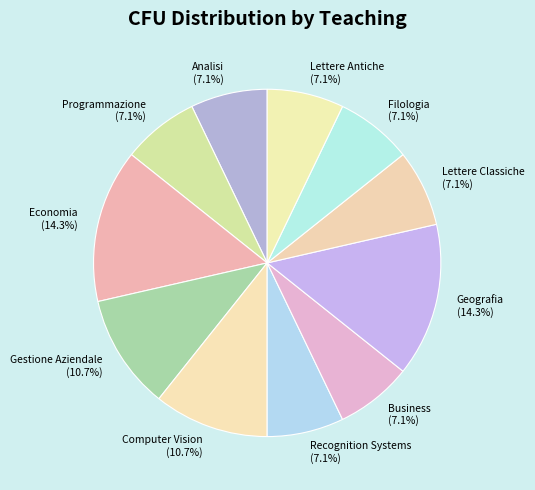

What percentage is NOT represented by Lettere Classiche?

92.9%